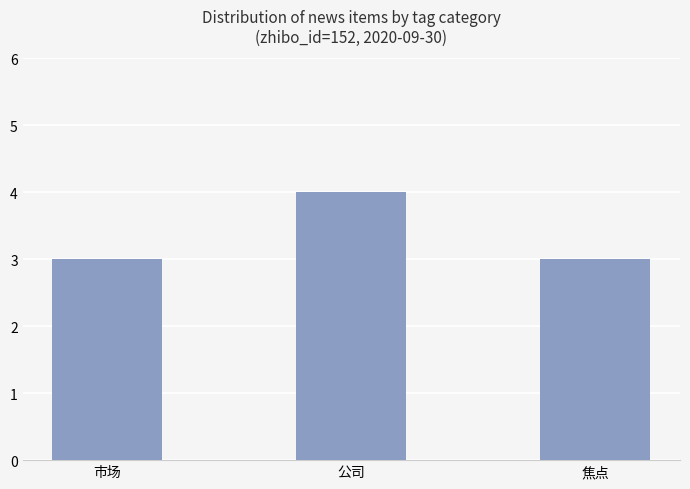

At which category does the chart reach its peak across all series?

公司